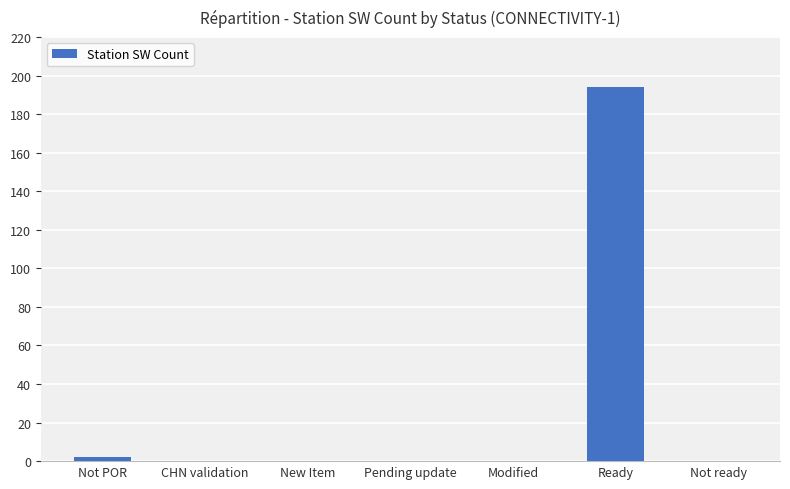

True or false: the data shows 65 at Modified.

False